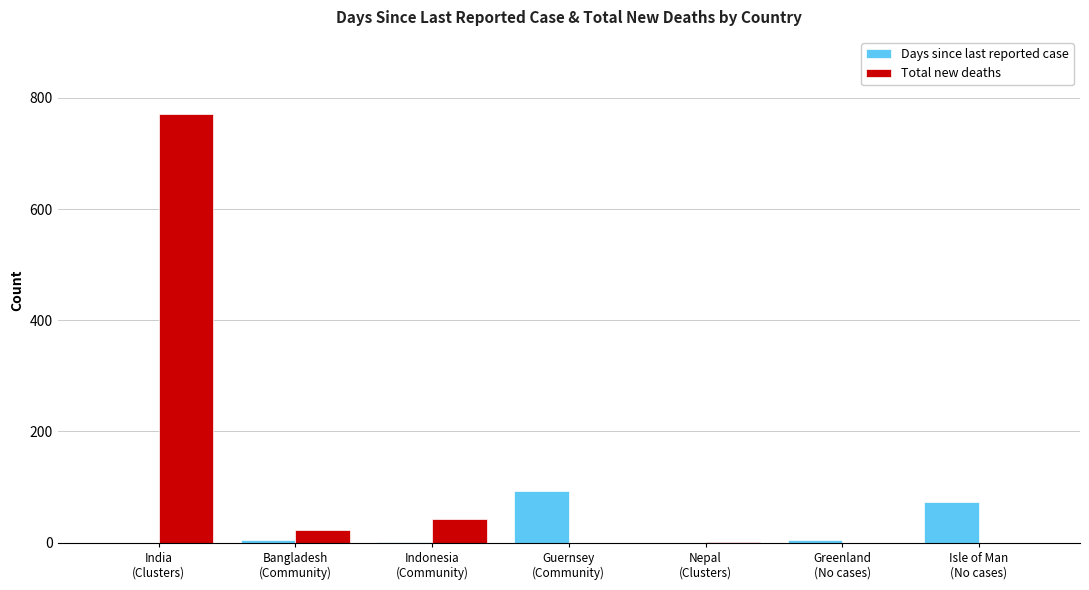

What is the sum of all Total new deaths values?

837